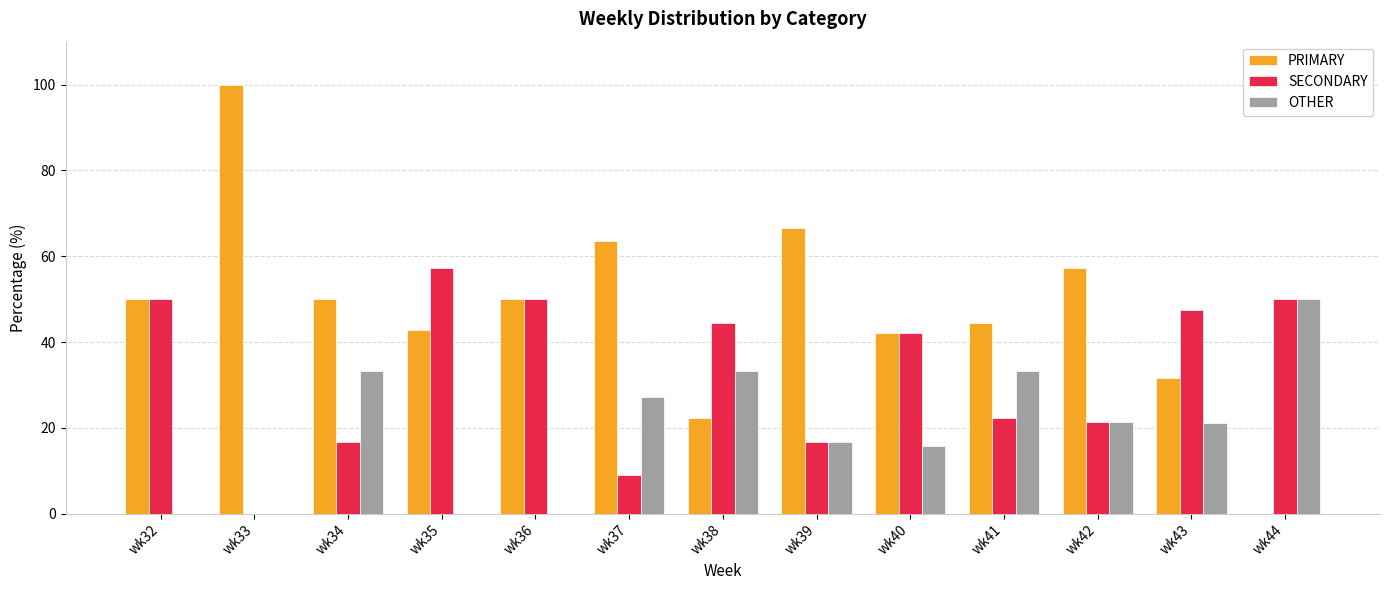

How many data points does each series have?

13